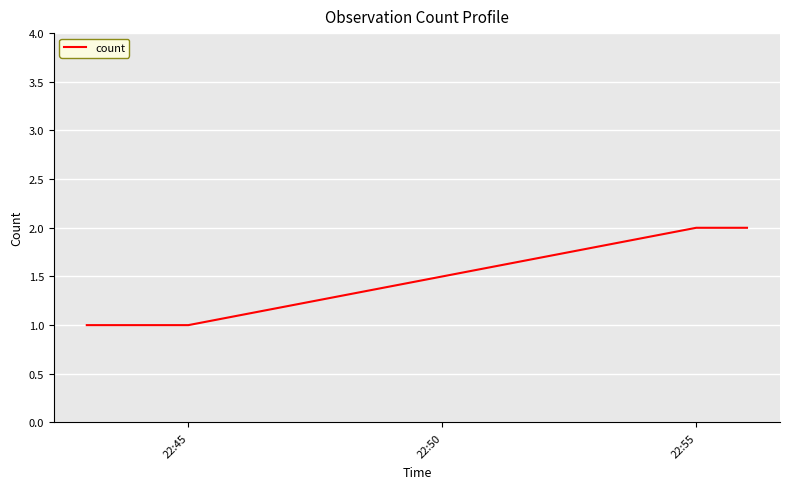

Reading left to right, what are all the values shown in this chart?

1	1	1	2	2